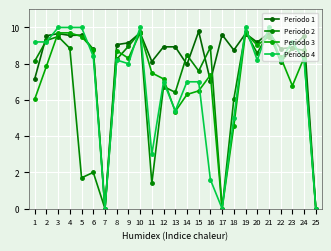

What is the highest value of the Periodo 3 series?

9.7